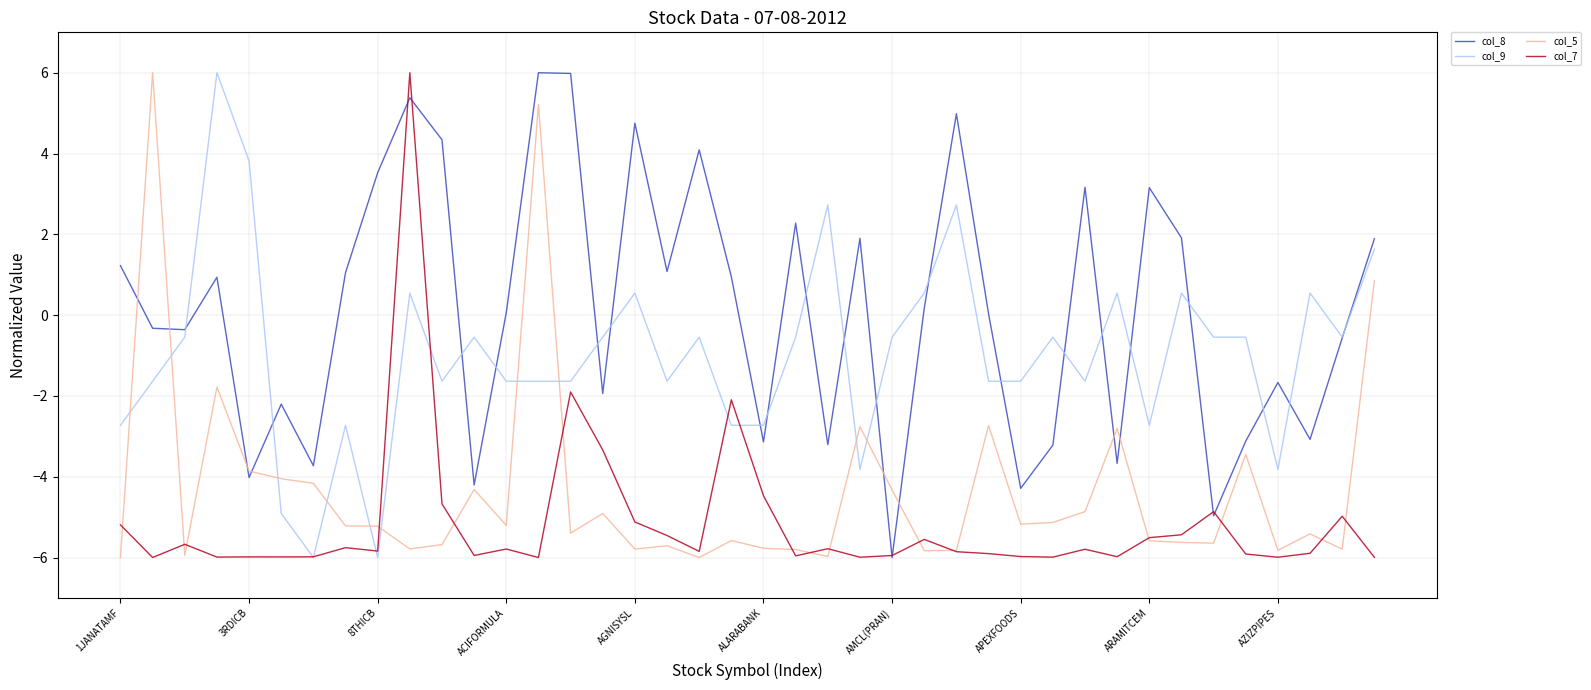

What is the maximum value for col_7?

6.0